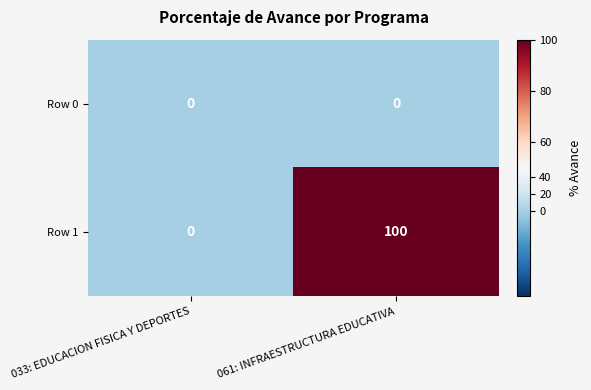

Reading left to right, extract all data points from this chart.

Row 0: 033: EDUCACION FISICA Y DEPORTES=0	061: INFRAESTRUCTURA EDUCATIVA=0
Row 1: 033: EDUCACION FISICA Y DEPORTES=0	061: INFRAESTRUCTURA EDUCATIVA=100